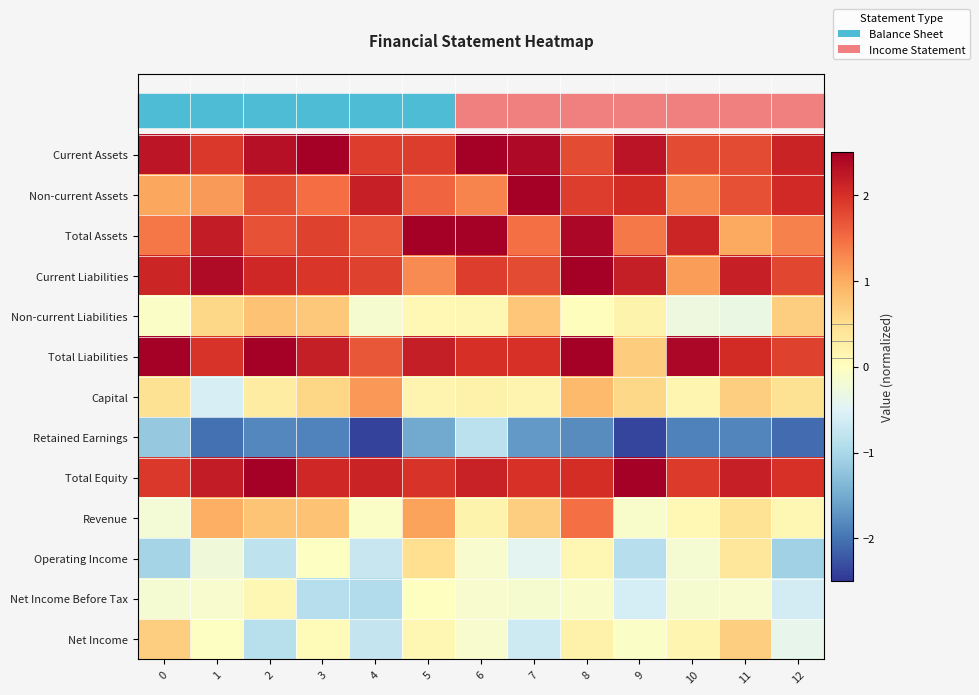

What is the difference between the highest and lowest values at 10?

4.3